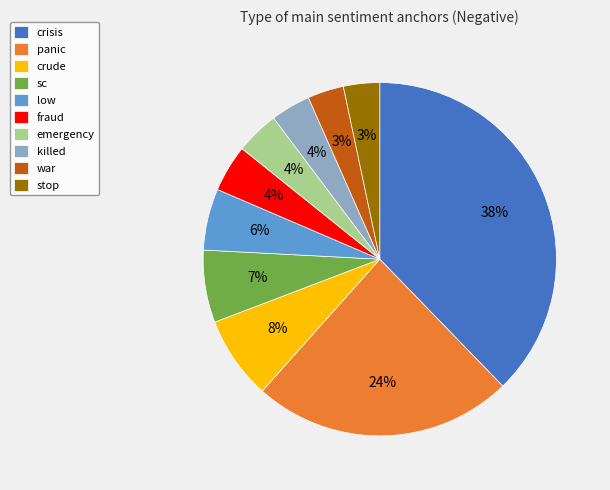

True or false: panic accounts for 18% of the total.

False